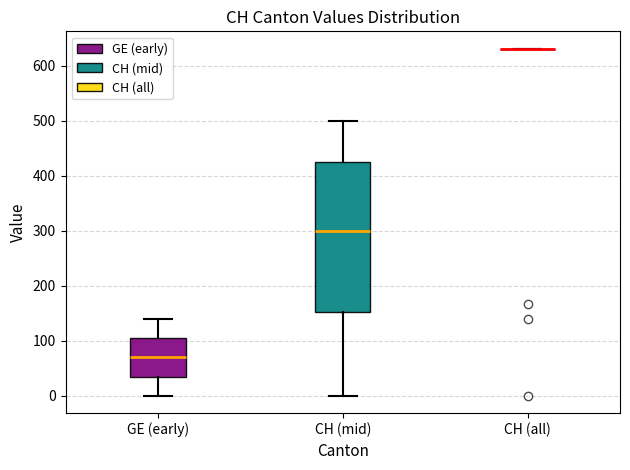

Reading left to right, read every box against the y-axis: the position of its median line, the range the box covers, and the ends of its whiskers. The values are not printed on the chart, so give them approximately, as read against the axis.

GE (early): median 70, box 30 to 100, whiskers 0 to 140
CH (mid): median 300, box 150 to 430, whiskers 0 to 500
CH (all): box collapsed to a line at 630, whiskers 630 to 630